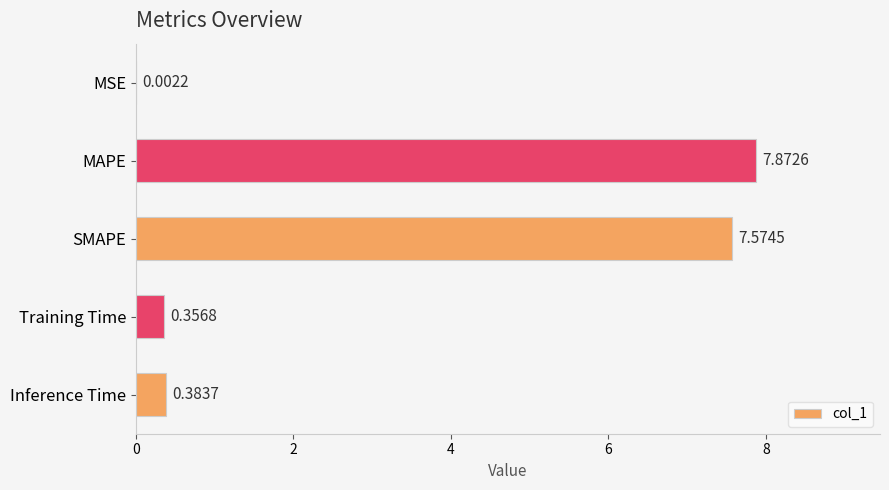

What is the sum of the values at SMAPE and MAPE?

15.4